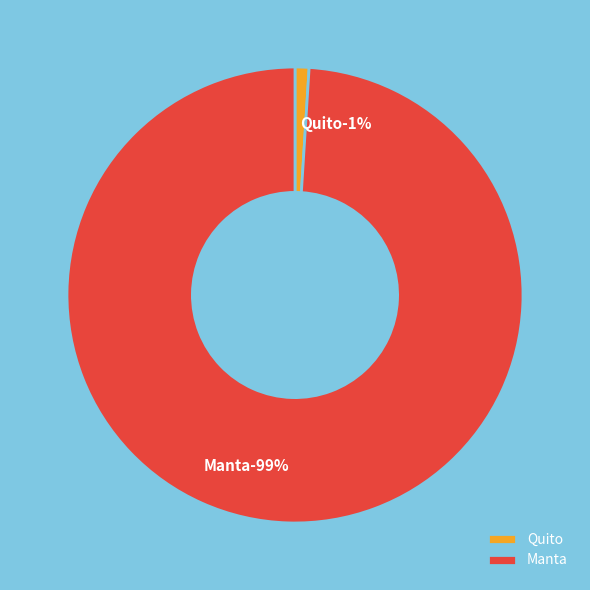

To the nearest percent, what is the average slice percentage?

50%